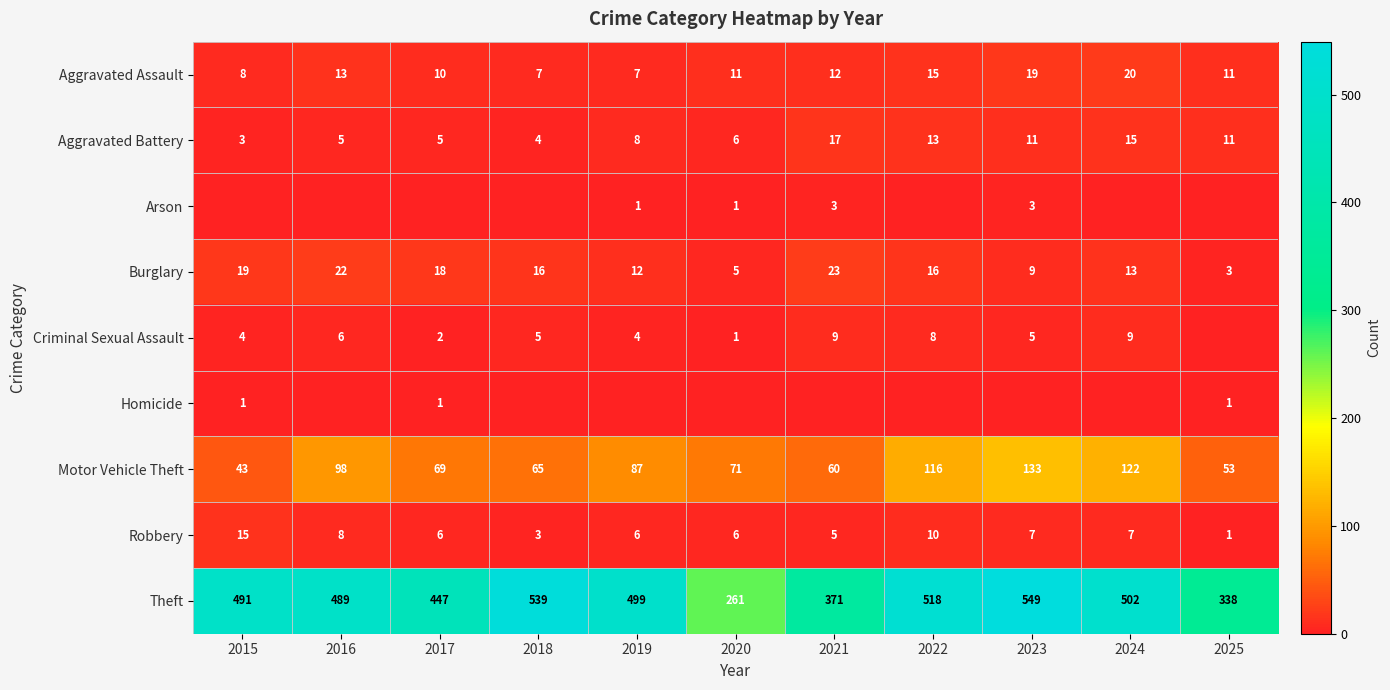

What is the sum of all Aggravated Battery values?

98